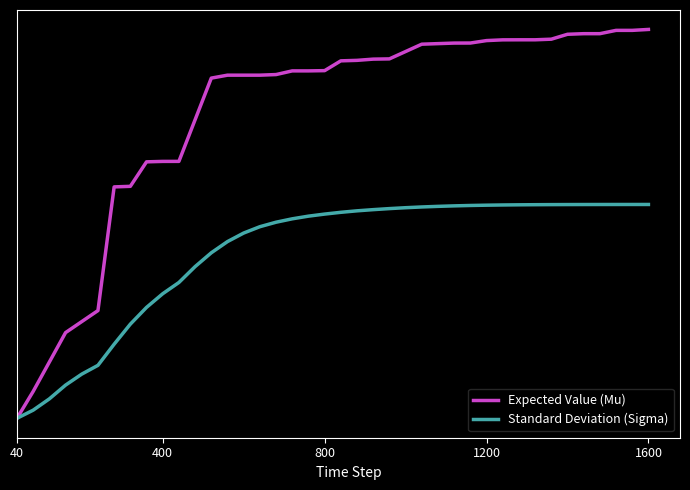

What are all the series names shown in the legend?

Expected Value (Mu), Standard Deviation (Sigma)